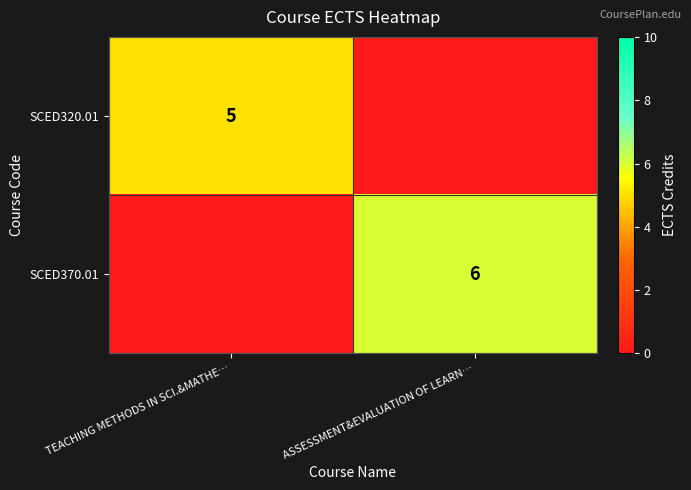

What is the spread (max minus min) of values at TEACHING METHODS IN SCI.&MATHE…?

5